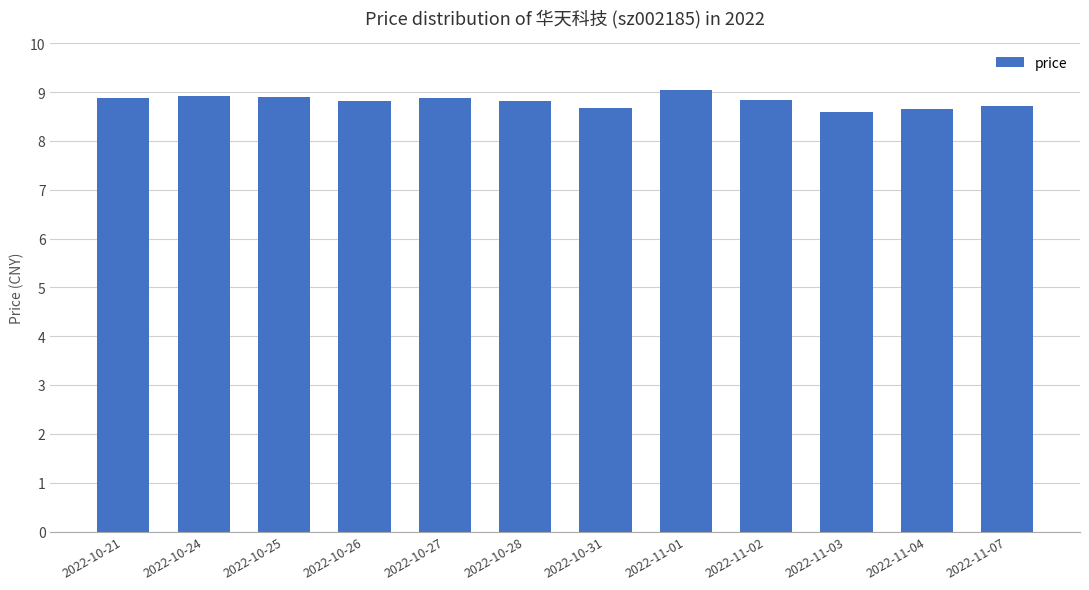

Which has a higher value, 2022-10-31 or 2022-10-26?

2022-10-26